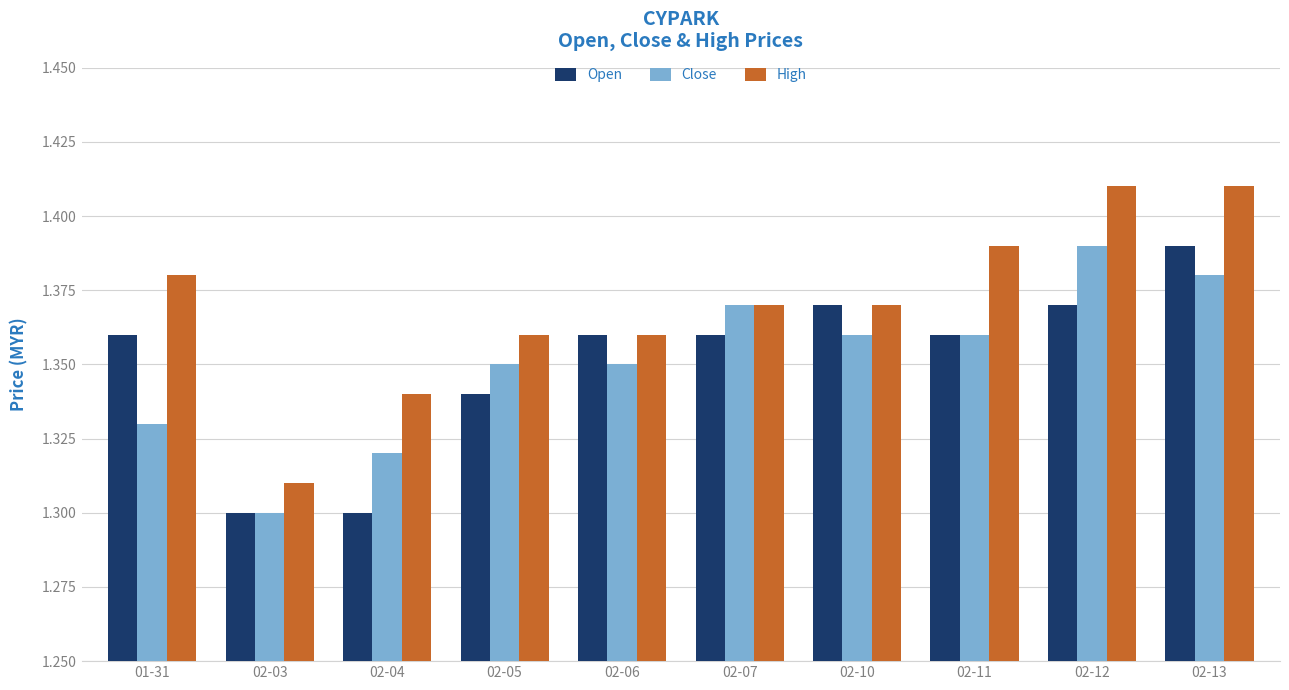

True or false: Open has a value of 1.3 at 02-05.

True